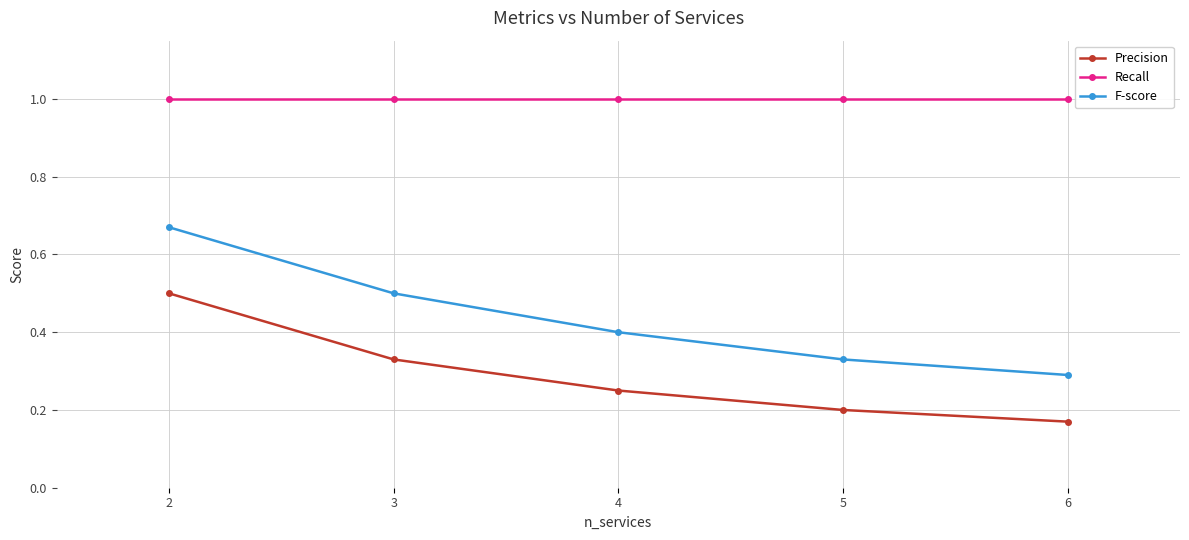

What is the greatest value displayed?

1.0